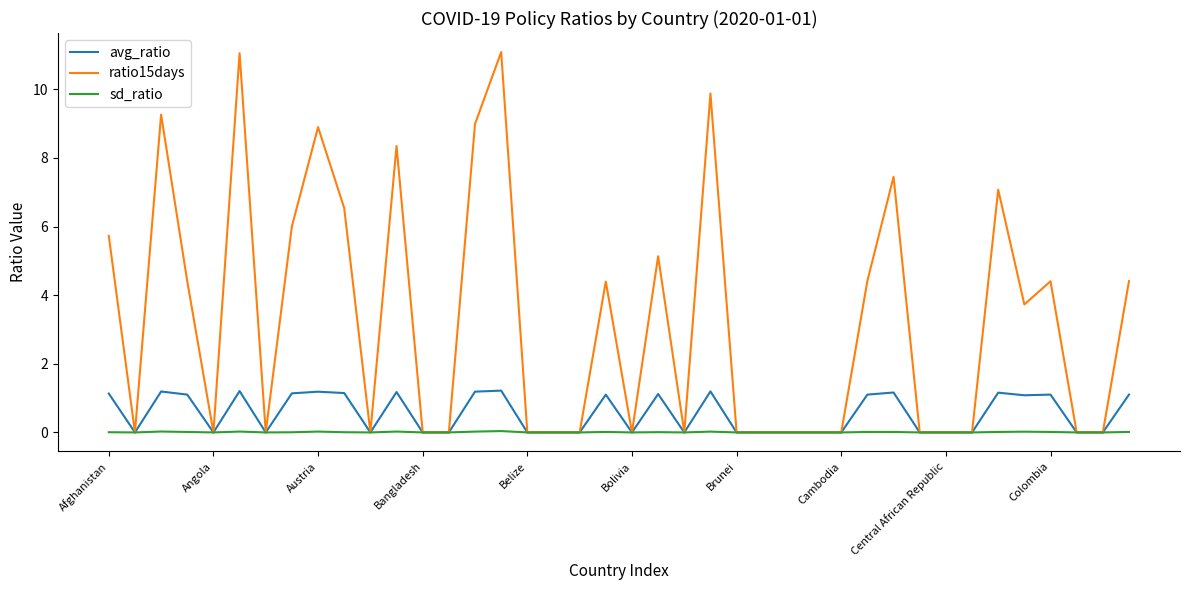

Rank the series by their maximum value, from lowest to highest.

sd_ratio, avg_ratio, ratio15days